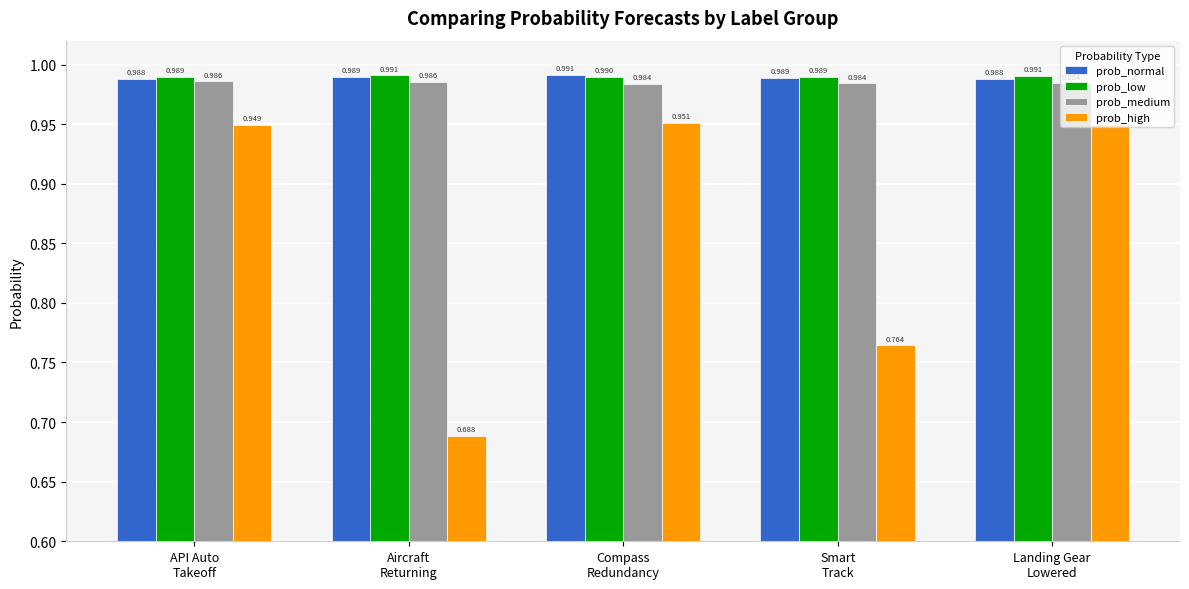

True or false: prob_low has a value of 1.7 at Landing Gear
Lowered.

False